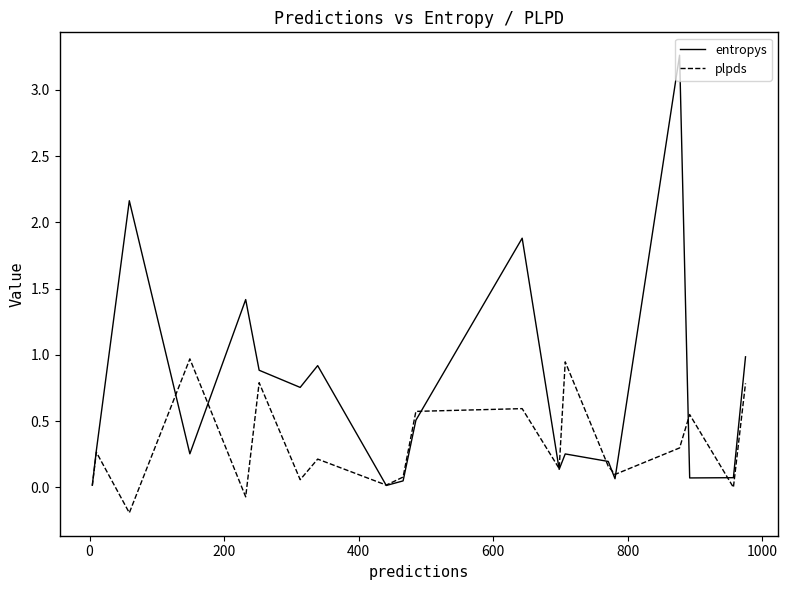

What is the maximum value for plpds?

1.0